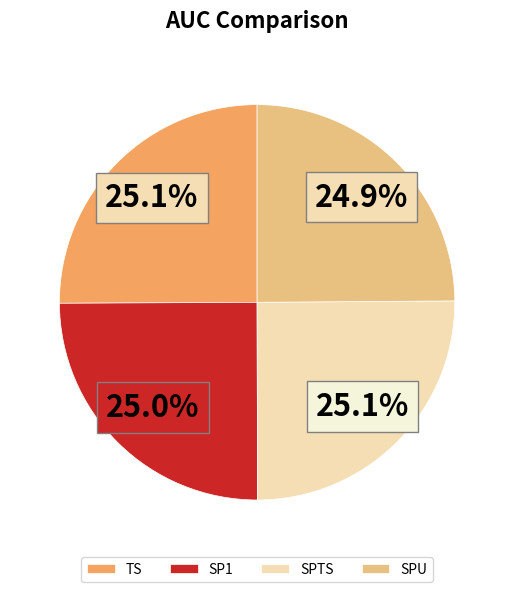

Is it true that TS is 35% of the pie?

False